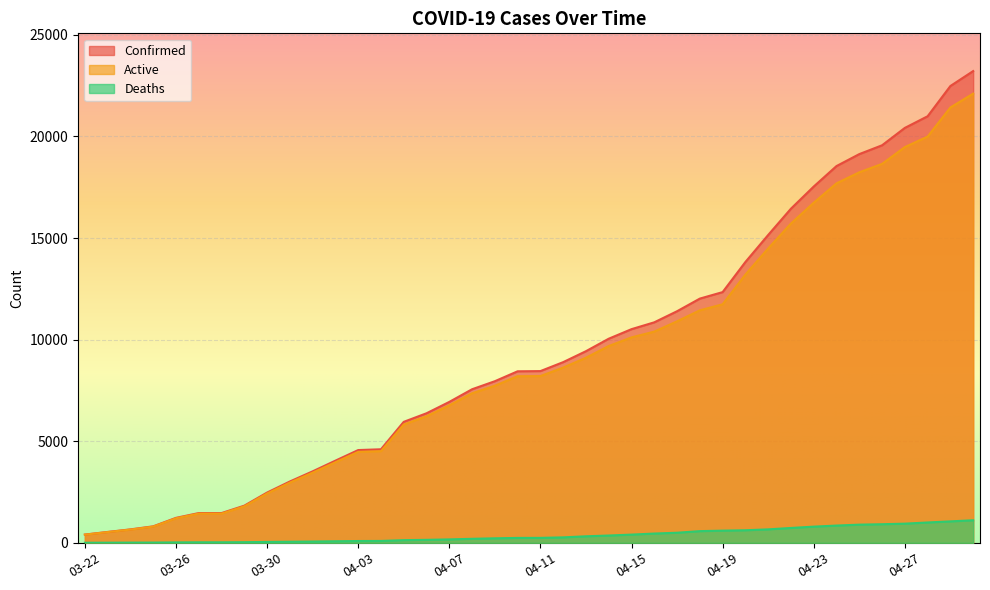

What is the total value across all series at 03-24?

1324